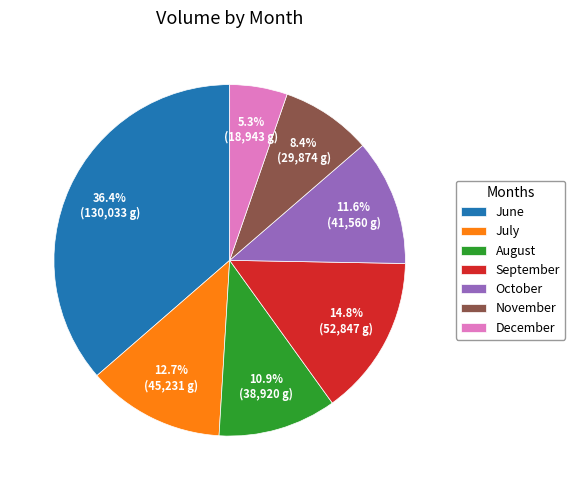

How many slices are in this pie chart?

7